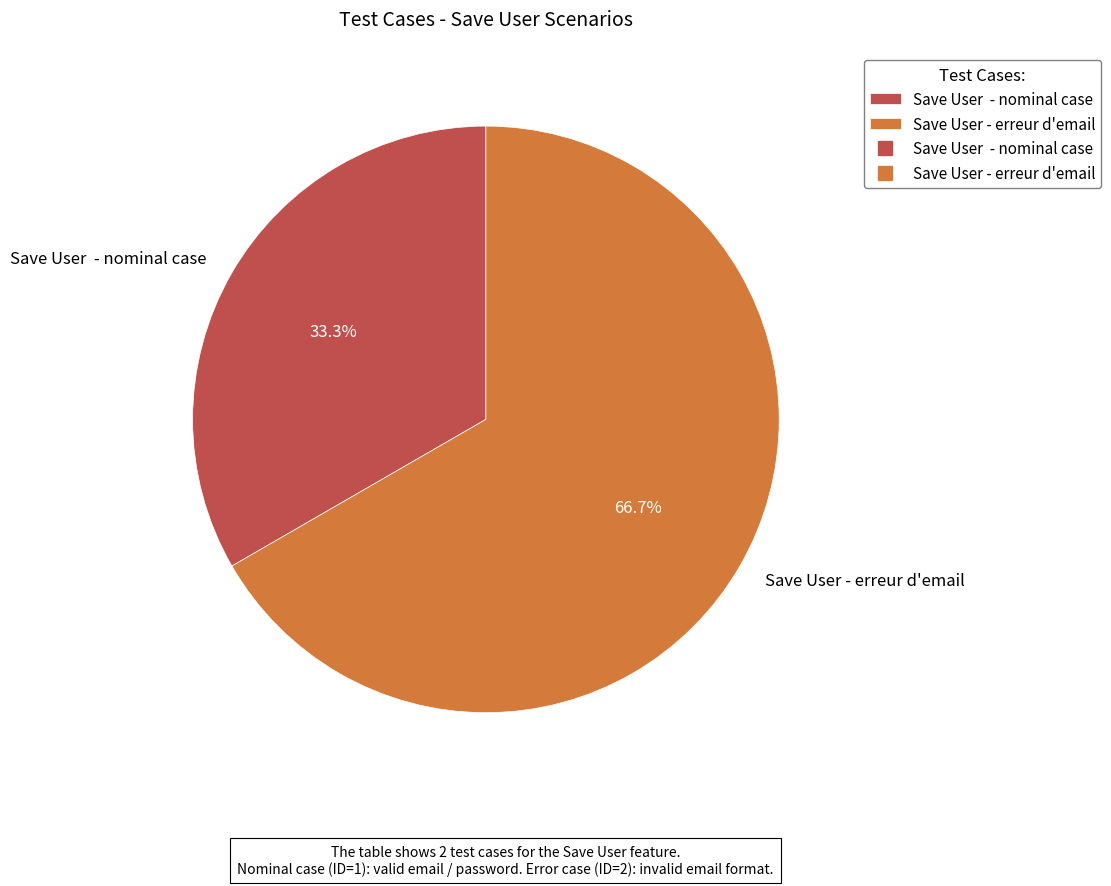

To the nearest percent, what is the difference between the largest and smallest slice percentages?

33%